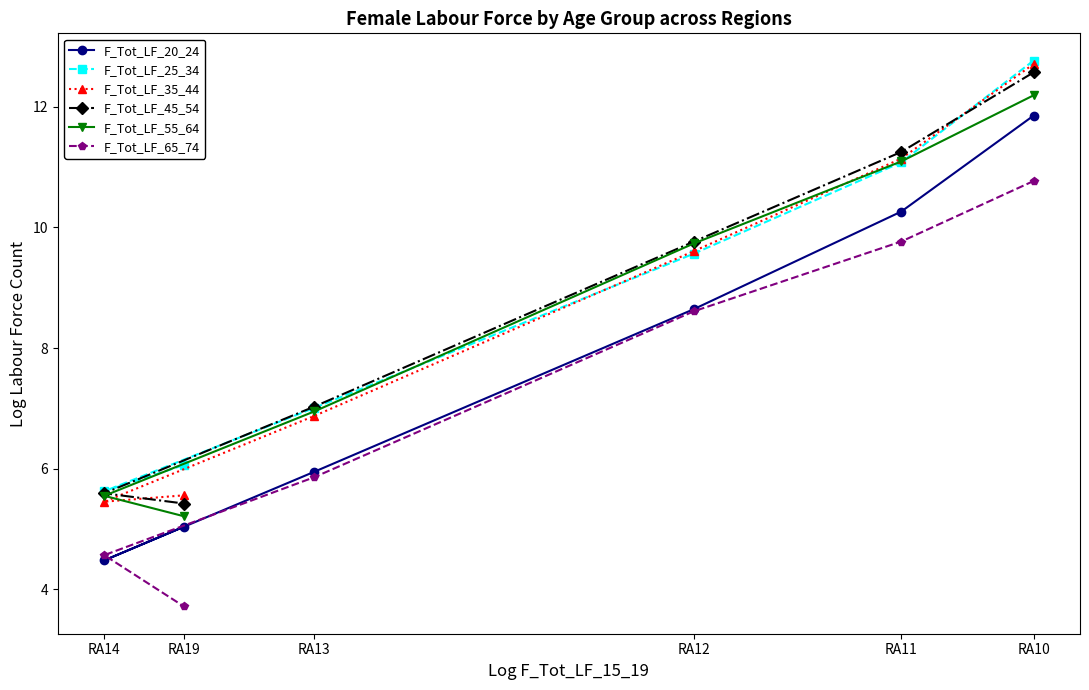

What value does the F_Tot_LF_35_44 series have at RA14?

5.5